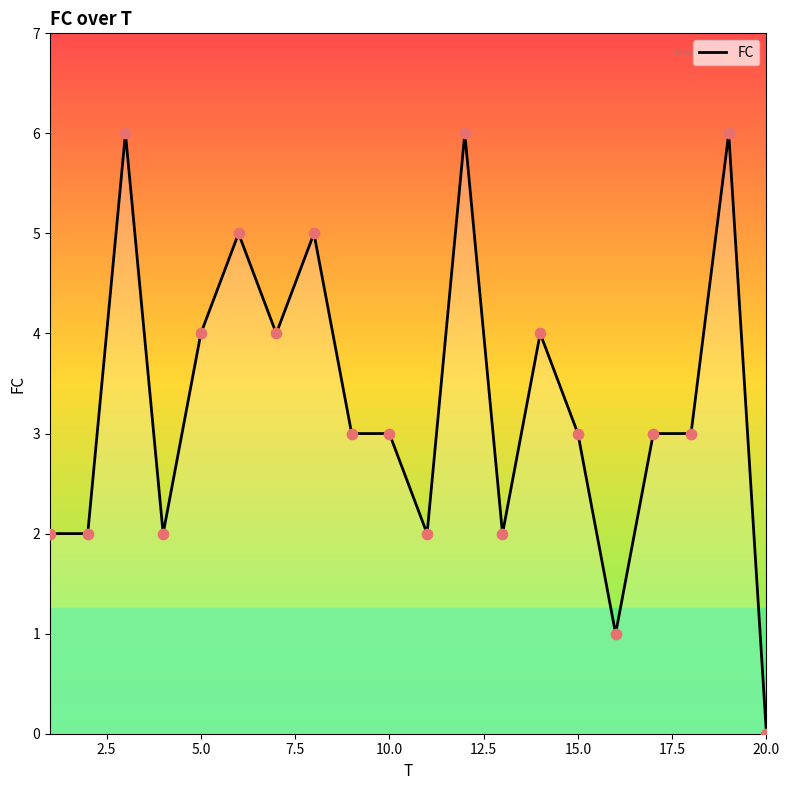

What is the greatest value displayed?

6